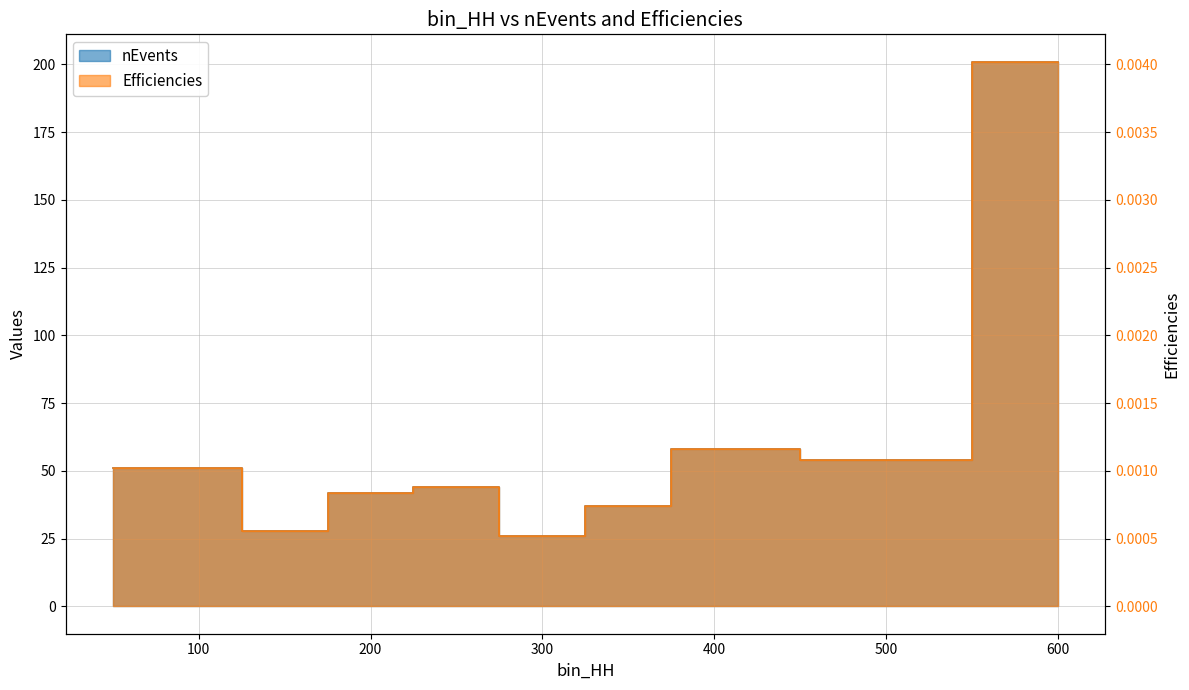

What is the spread (max minus min) of values at 300?

26.0